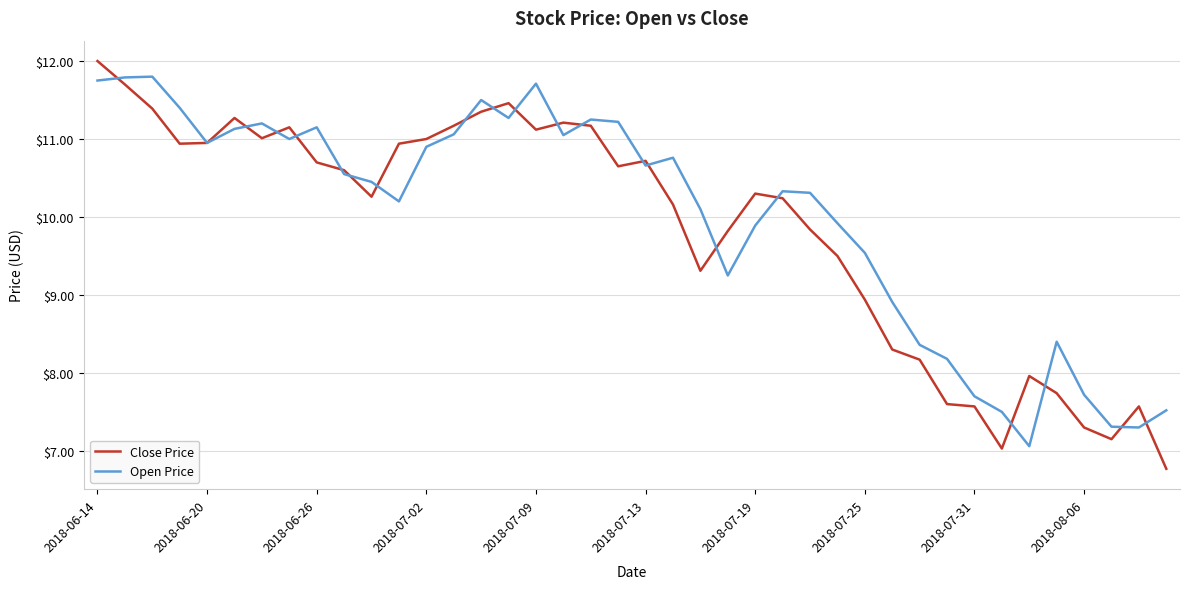

What is the minimum value shown in the chart?

6.8